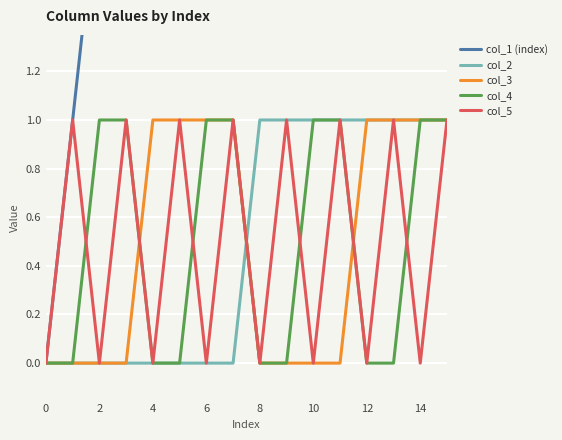

True or false: col_3 has a value of 1 at 12.

True